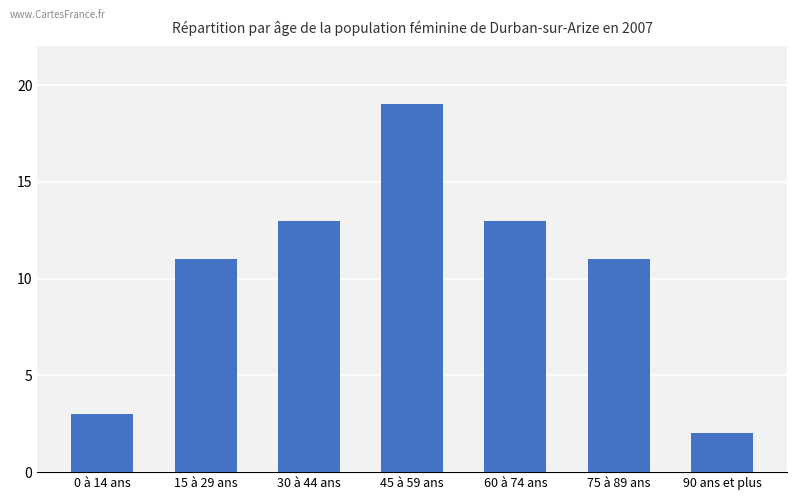

Is it true that the value at 60 à 74 ans is 13?

True